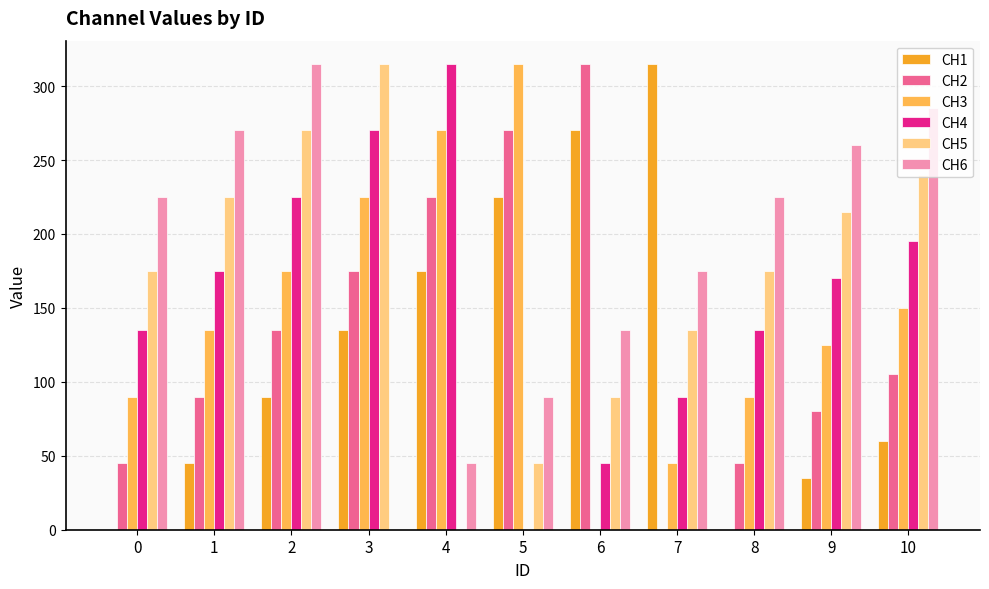

What is the maximum value shown in the chart?

315